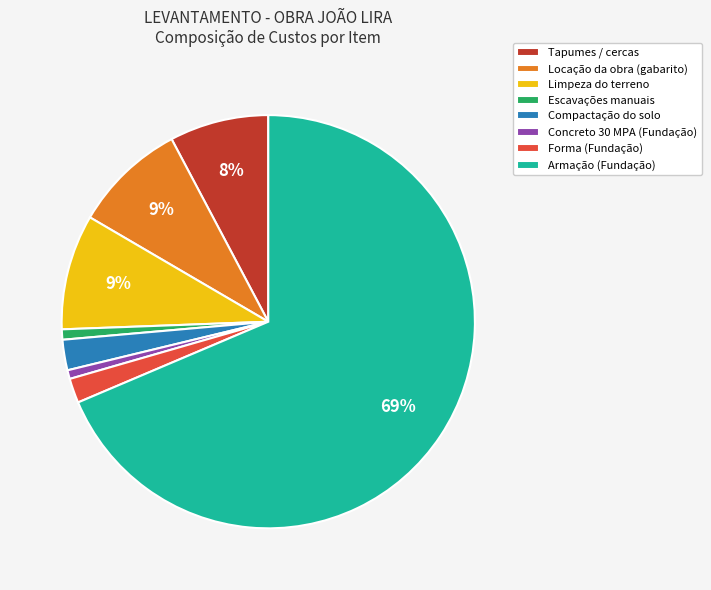

Is Armação (Fundação) the majority of the pie?

Yes